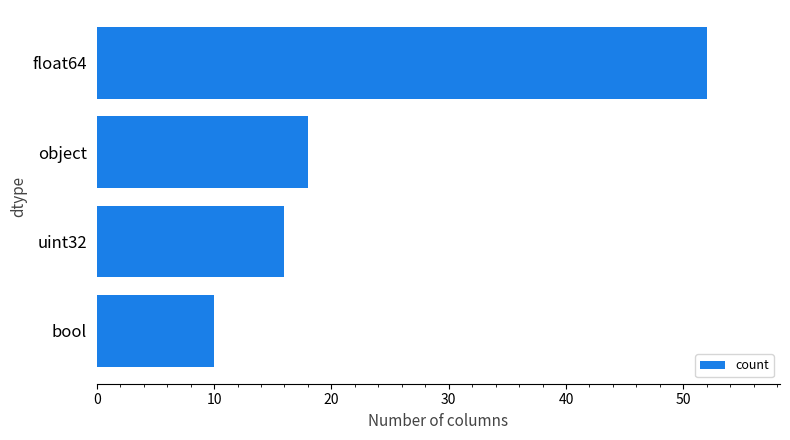

Rank the categories by value from highest to lowest.

float64, object, uint32, bool